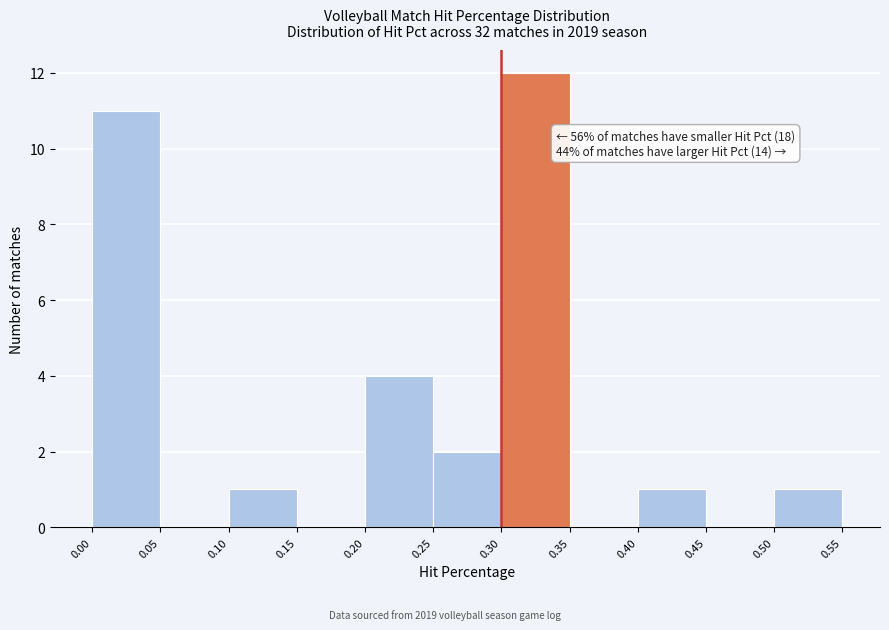

Over which range of the x-axis is the bar tallest?

0.30 to 0.35